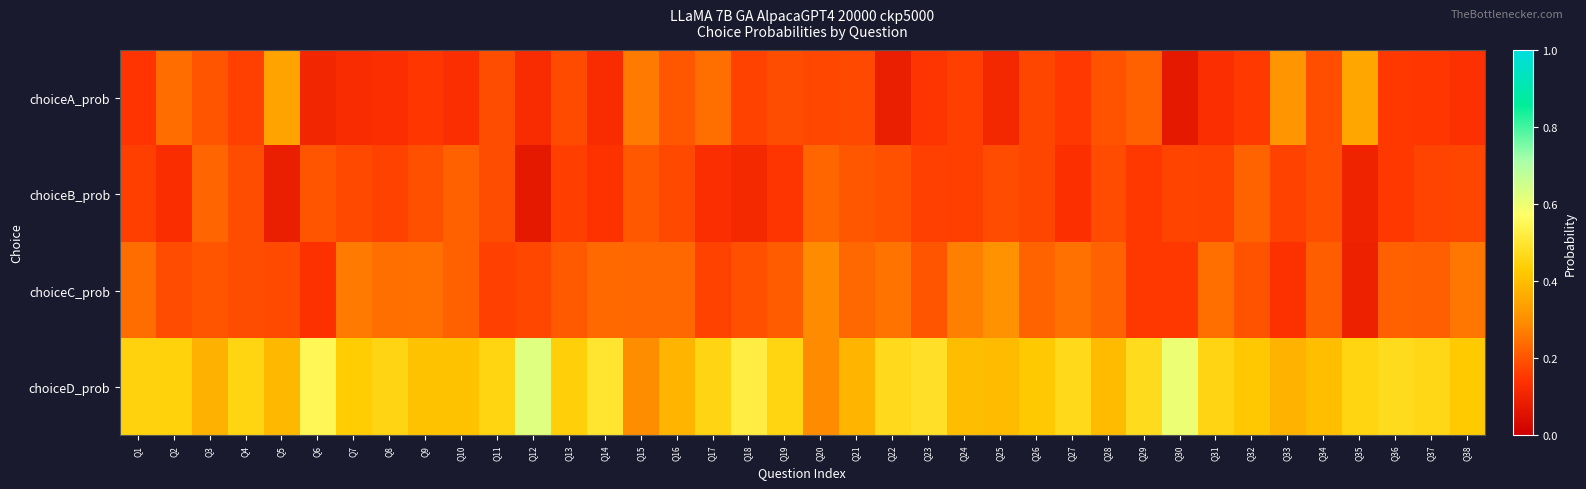

At which category does the chart reach its peak across all series?

Q12